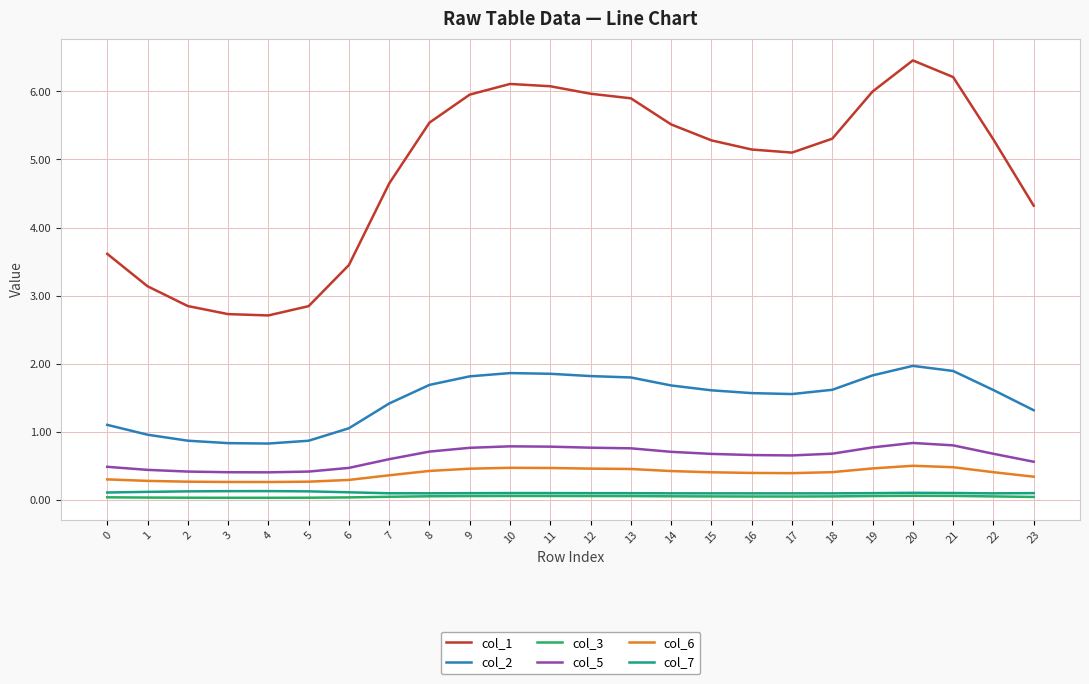

At which category does the chart reach its peak across all series?

20